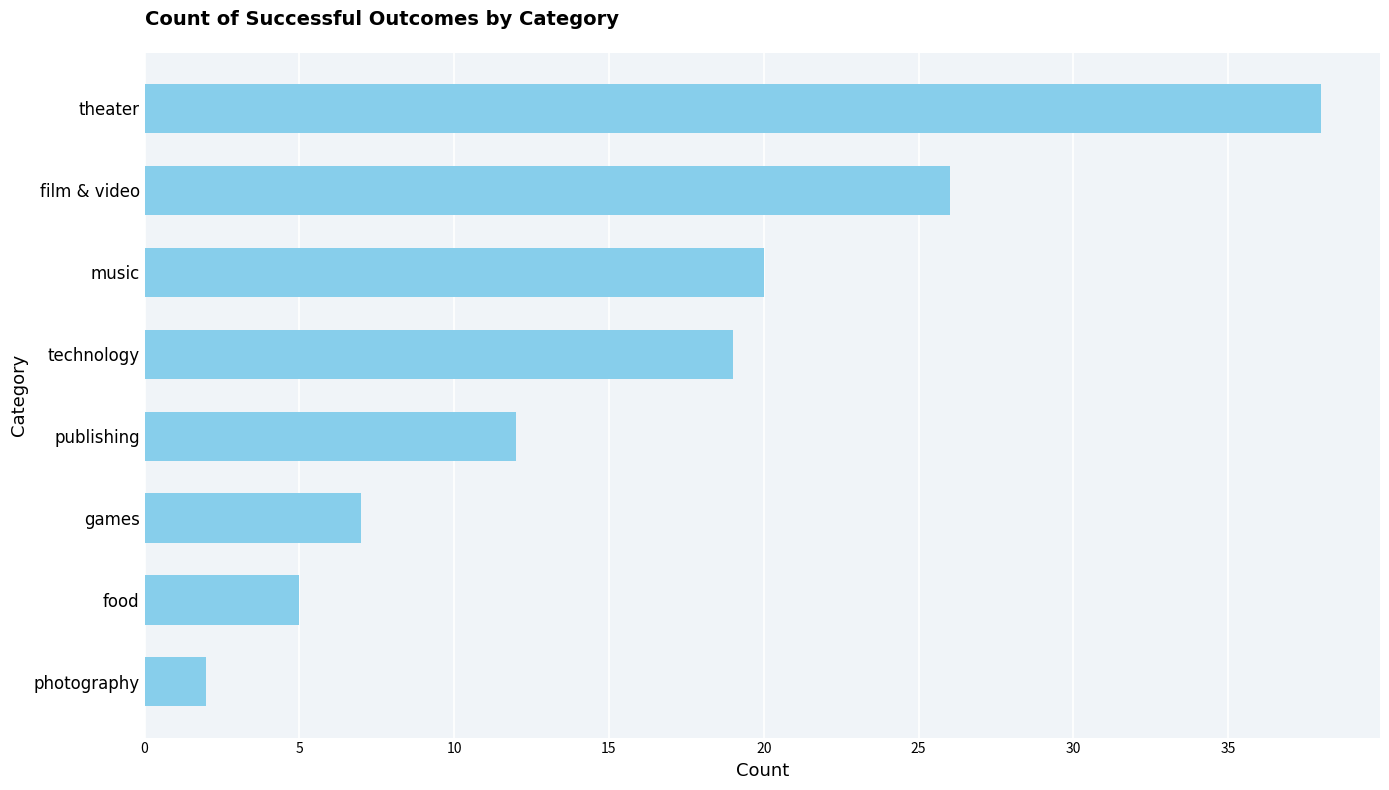

At which category does the chart reach its minimum across all series?

photography